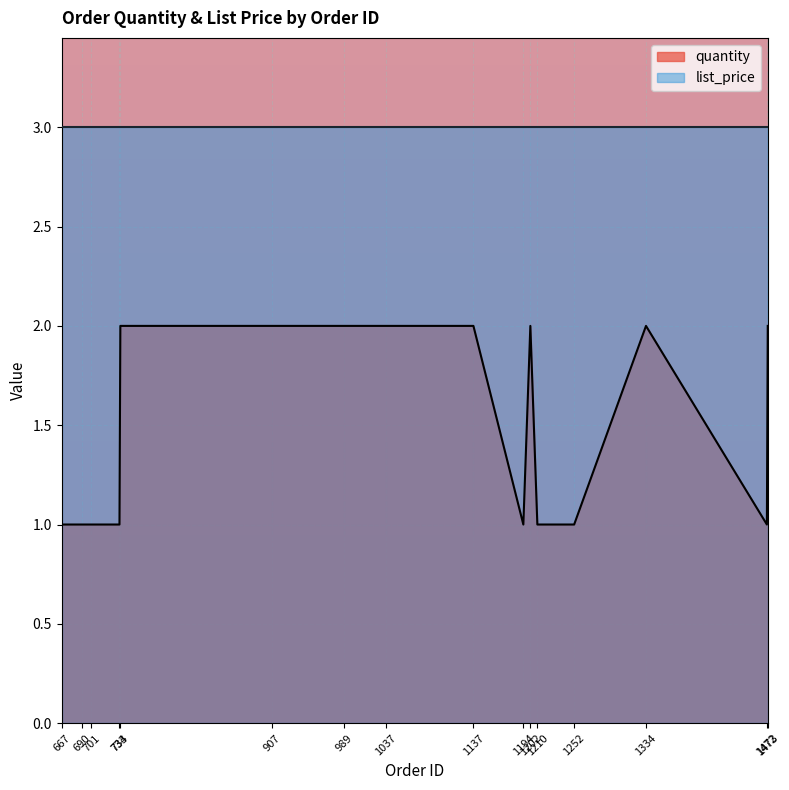

What is the approximate value at 1473?

2